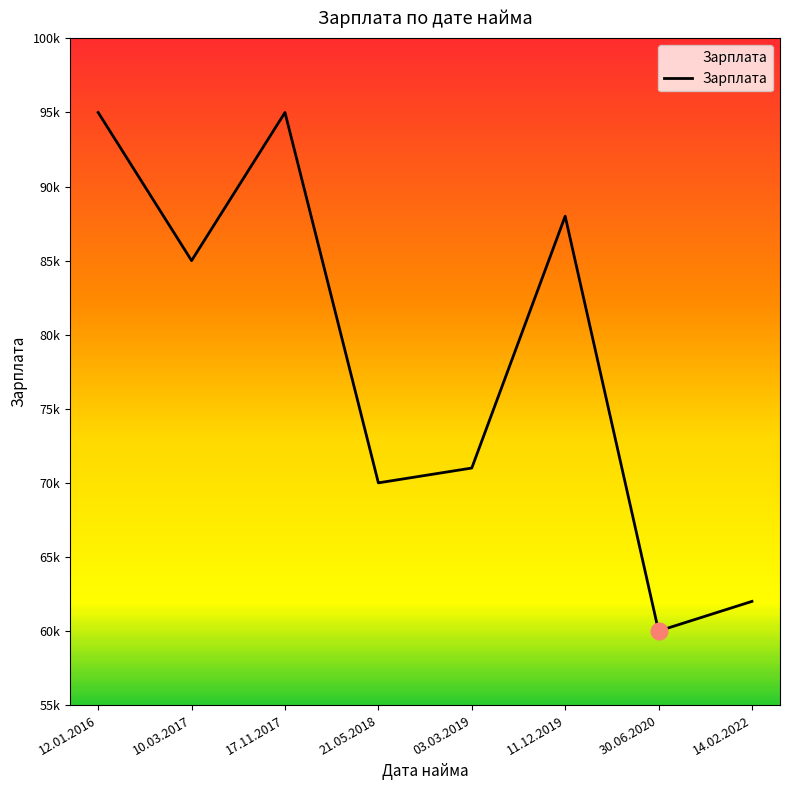

Does the chart have visible grid lines?

No